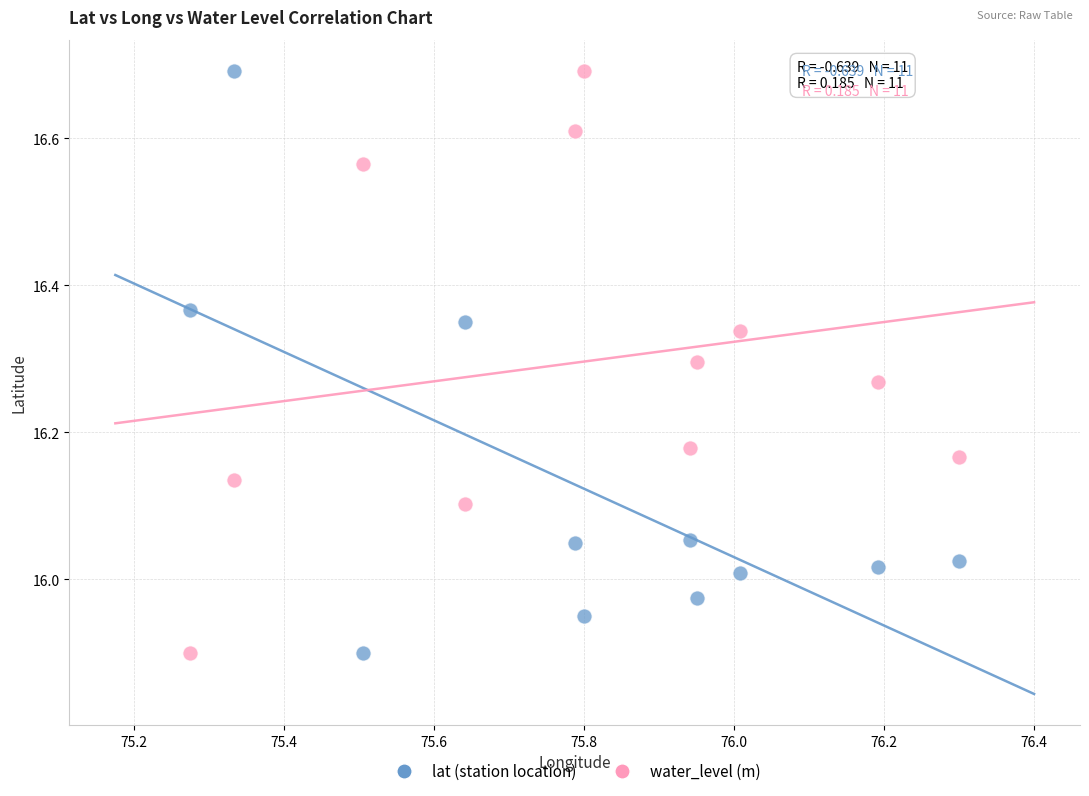

What are all the series names shown in the legend?

lat (station location), water_level (m)